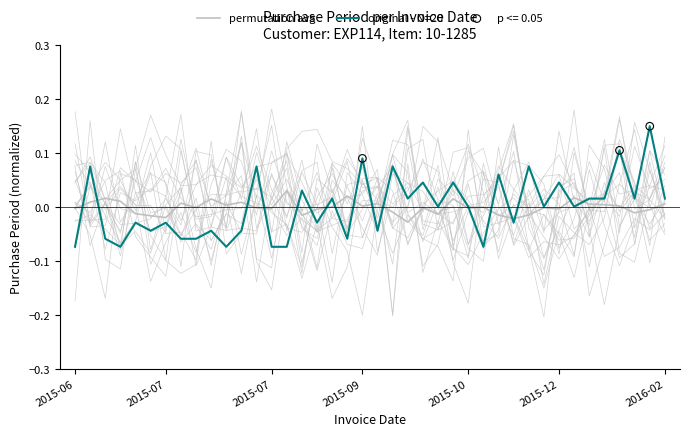

Is the value of permutation avg at 26 greater than the value of original - N=20 at 10?

Yes